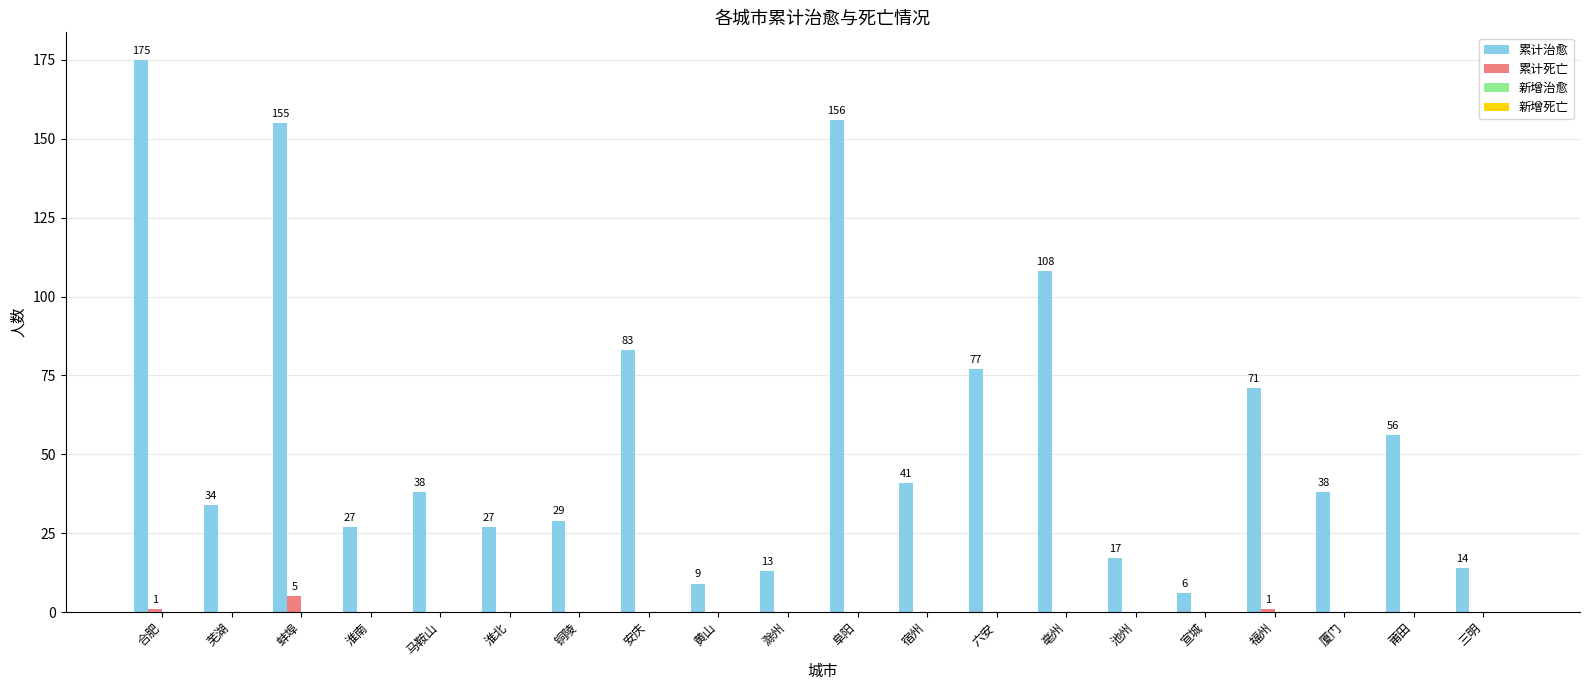

Where is 累计治愈 nearest to the value 90?

安庆